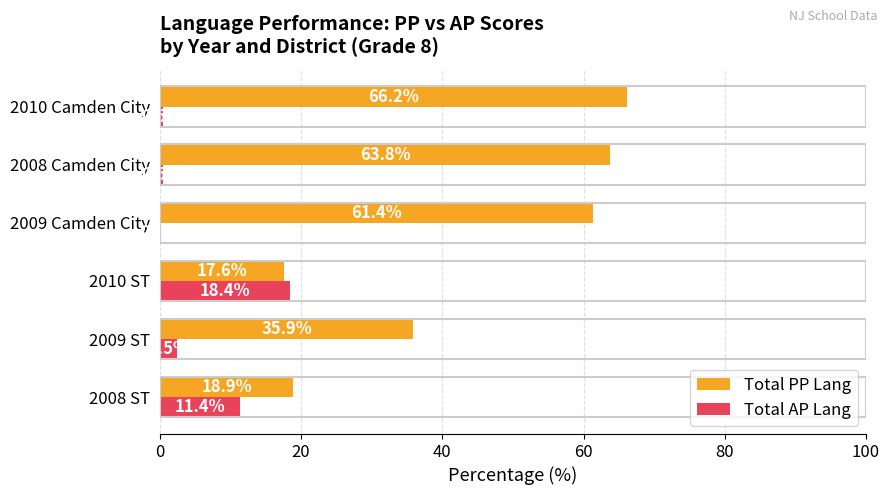

What is the maximum value for Total PP Lang?

66.2